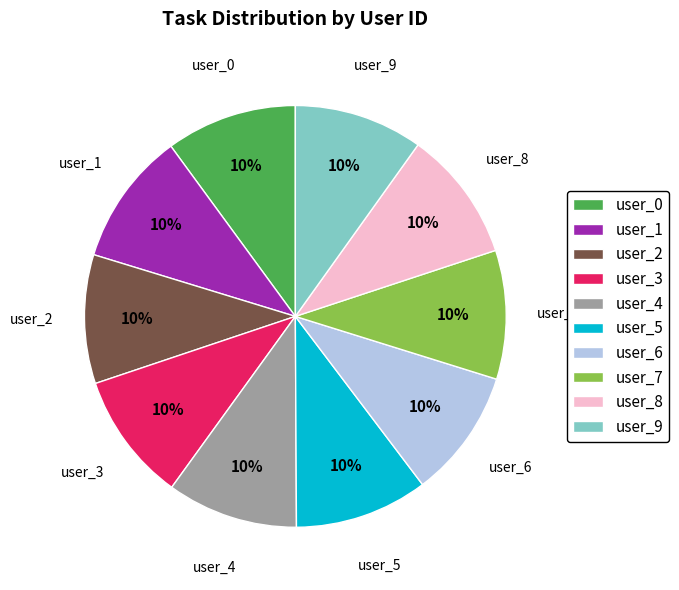

Is it true that user_0 is 4% of the pie?

False